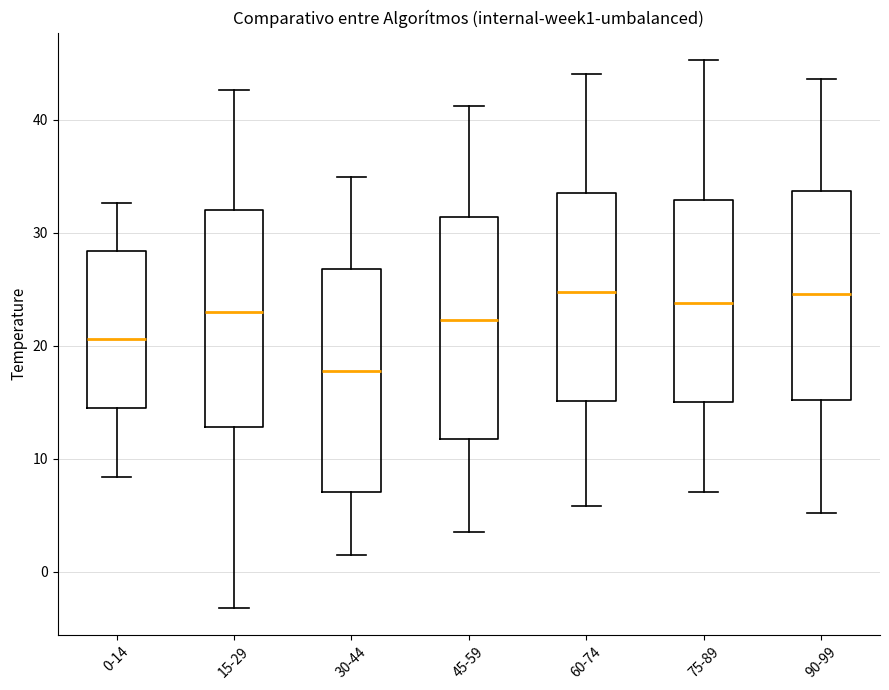

Reading left to right, transcribe this box plot: for each box, give where its median line is, the range the box spans, and where its two whiskers end, as read against the y-axis. The values are not printed on the chart, so give them approximately, as read against the axis.

0-14: median 21, box 14 to 28, whiskers 8 to 33
15-29: median 23, box 13 to 32, whiskers -3 to 43
30-44: median 18, box 7 to 27, whiskers 1 to 35
45-59: median 22, box 12 to 31, whiskers 4 to 41
60-74: median 25, box 15 to 34, whiskers 6 to 44
75-89: median 24, box 15 to 33, whiskers 7 to 45
90-99: median 25, box 15 to 34, whiskers 5 to 44